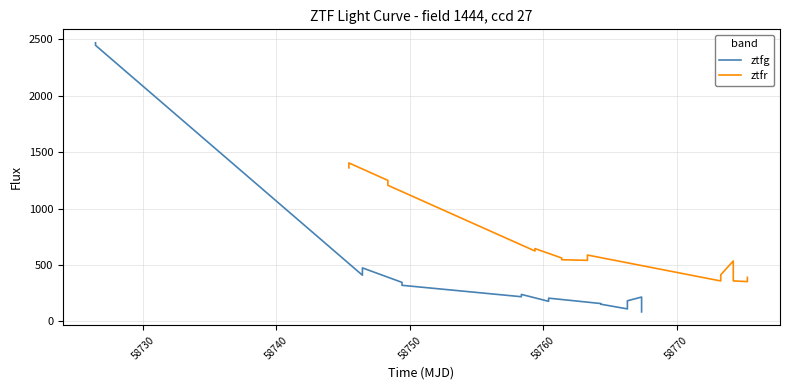

What is the difference between the maximum and minimum values in the ztfg series?

2382.2